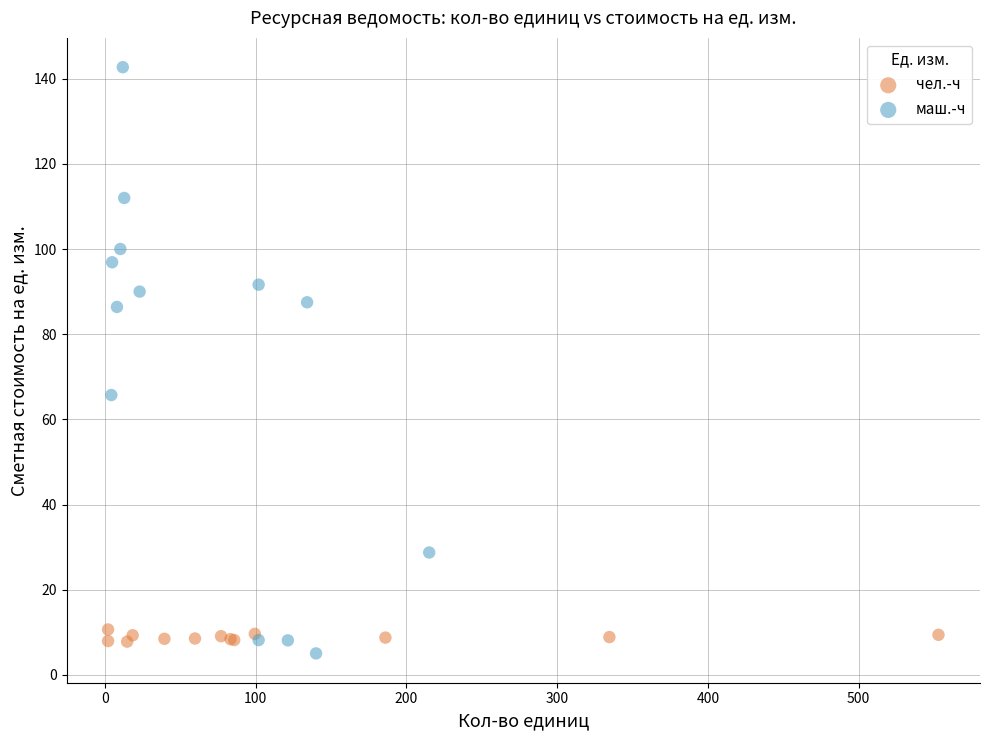

Which series contains the highest Y value?

маш.-ч